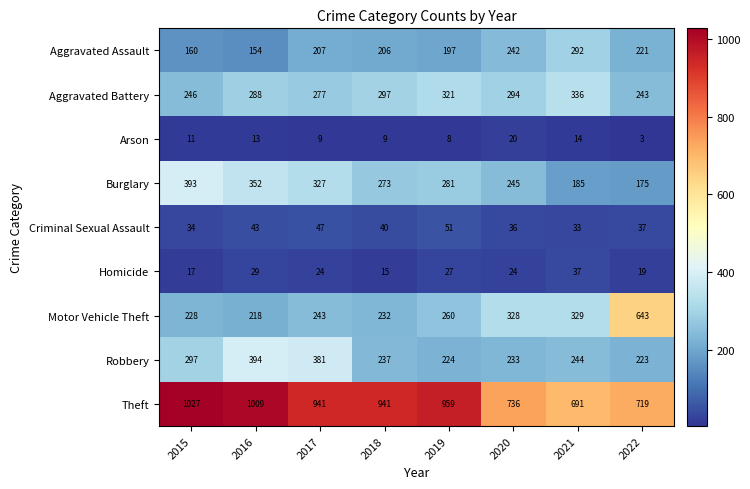

What is the minimum value for Aggravated Assault?

154